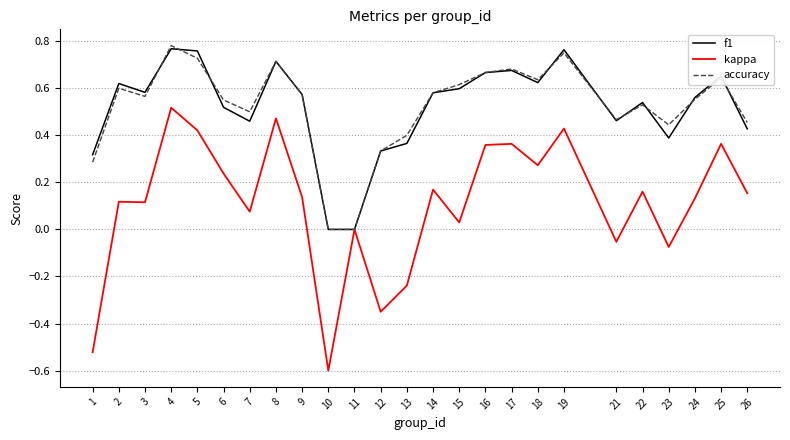

Between which two adjacent categories do f1 and accuracy first intersect?

3 and 4